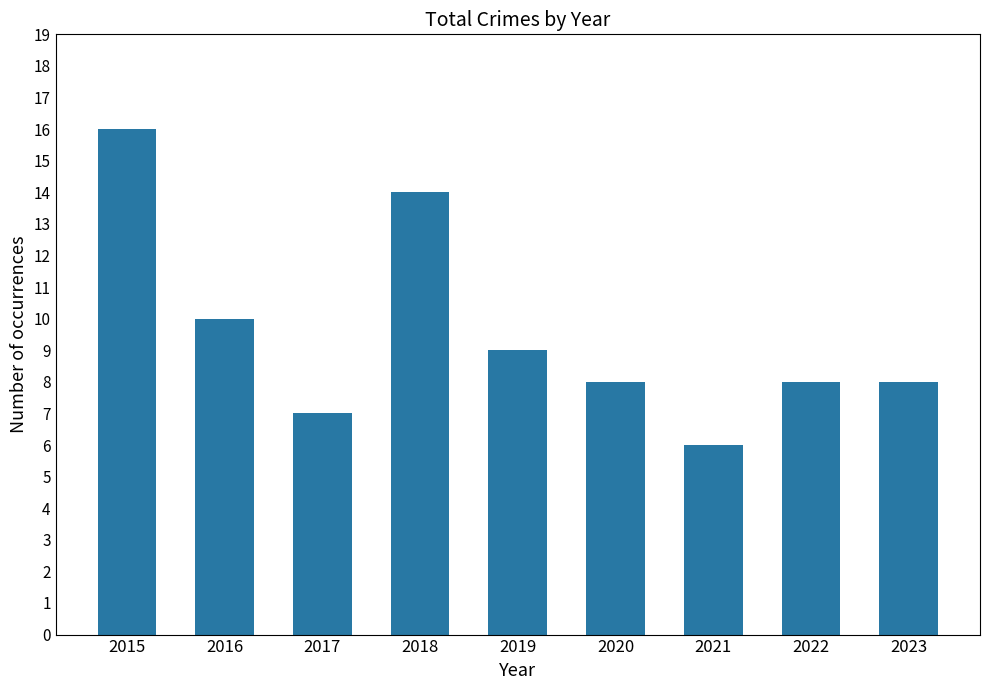

What is the average value?

10